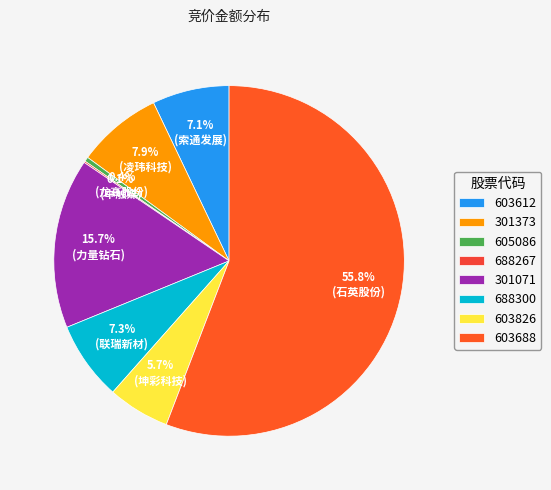

What portion of the pie excludes 301071?

84.3%